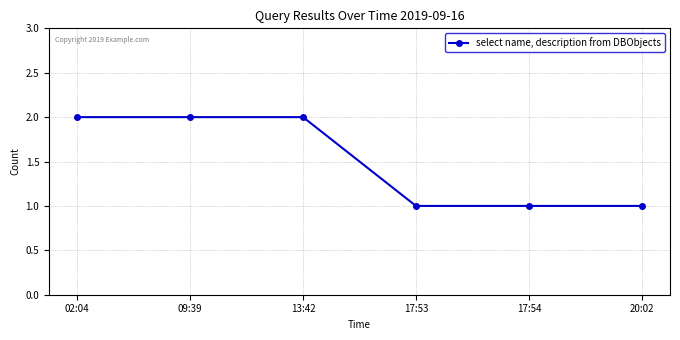

The chart shows a value of 2 at 09:39. True or false?

True